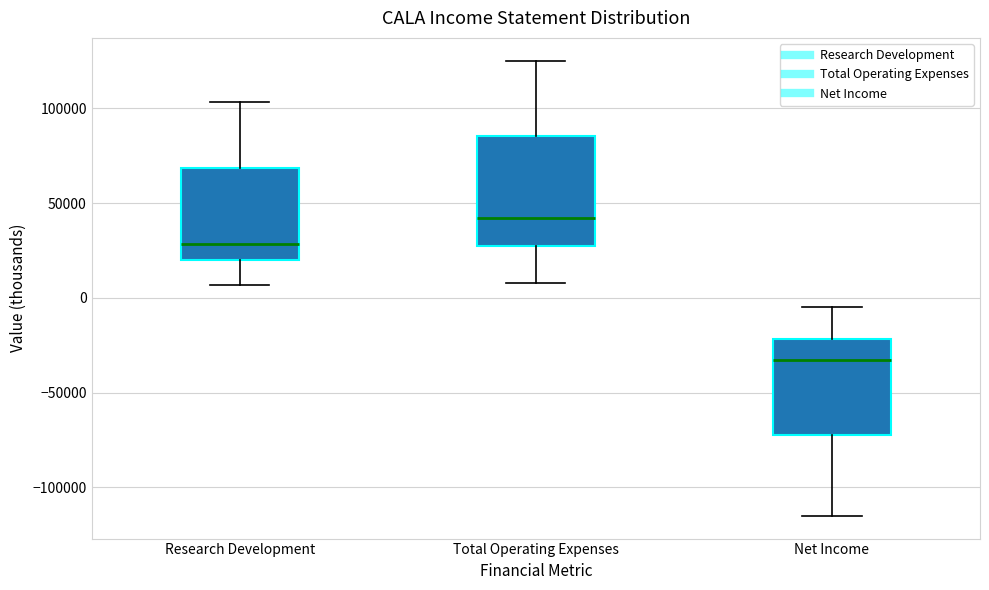

Where does the median line of the box for Research Development sit on the y-axis? The values are not printed on the chart, so give them approximately, as read against the axis.

30000